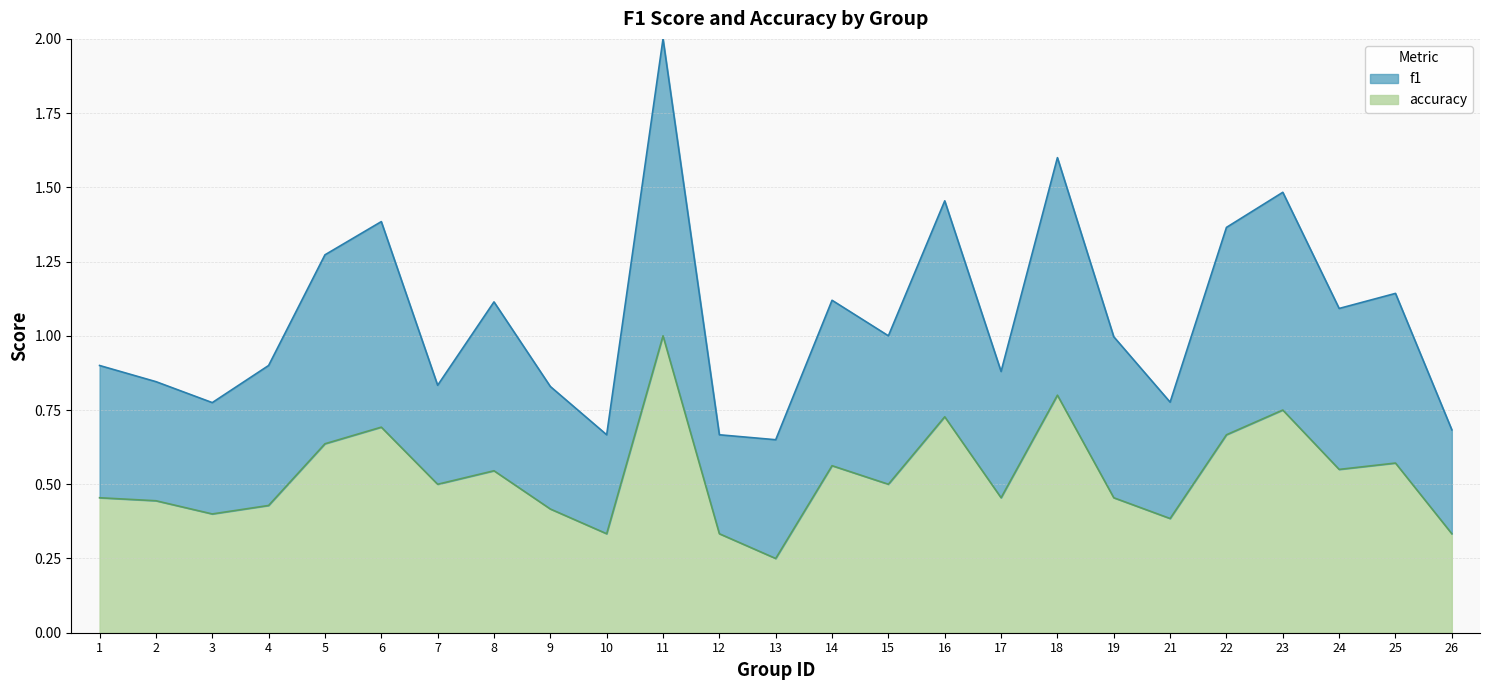

At which label does accuracy reach its minimum?

13